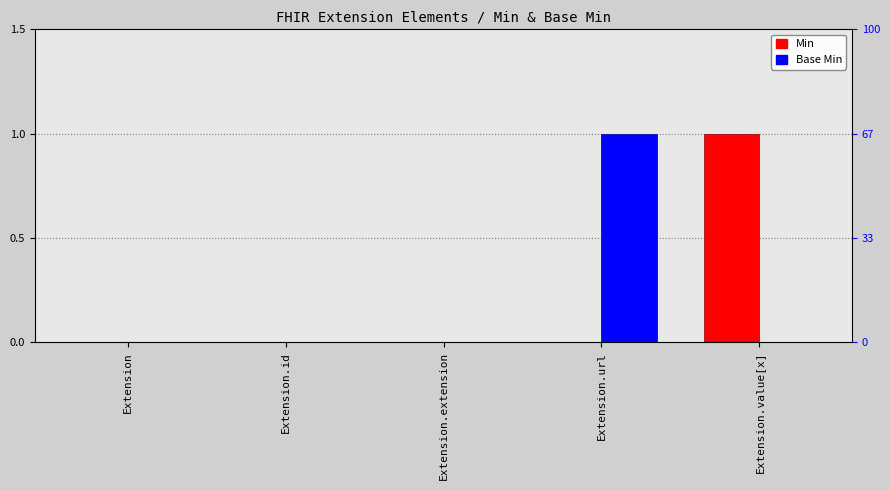

Count the Base Min values in the range 0 to 1.

5